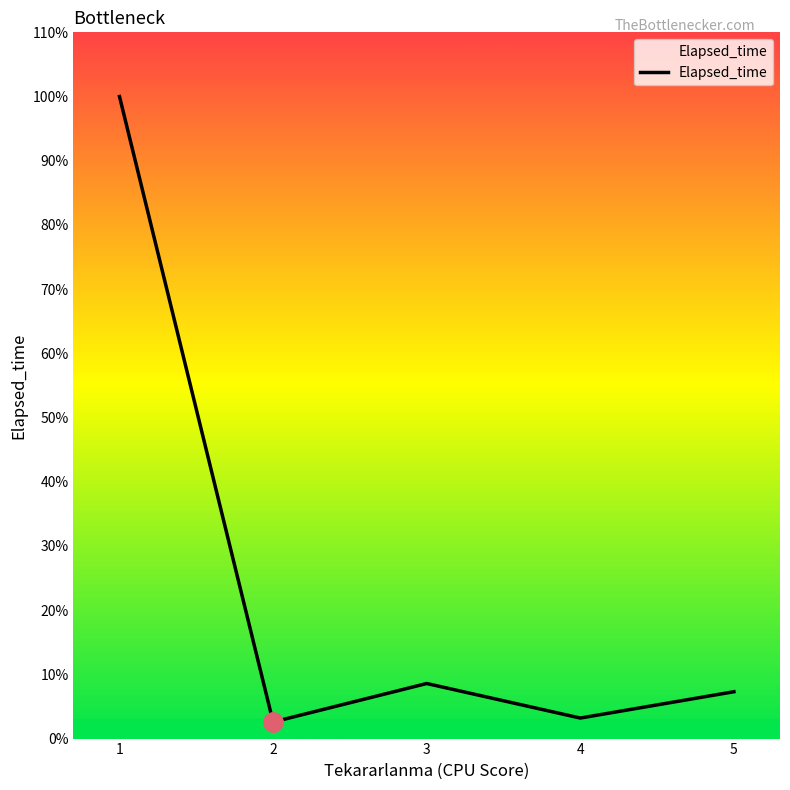

Where is the first local maximum?

3